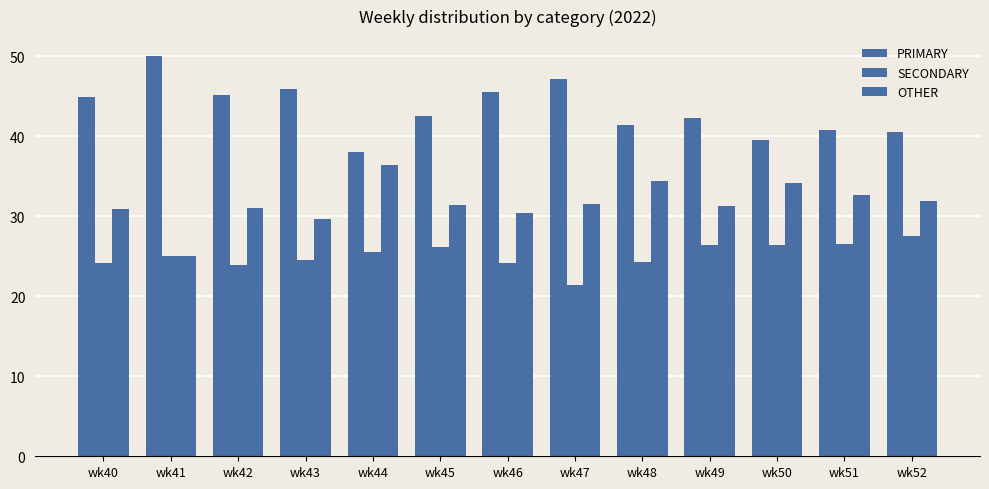

How many values in the PRIMARY series are below 42?

5